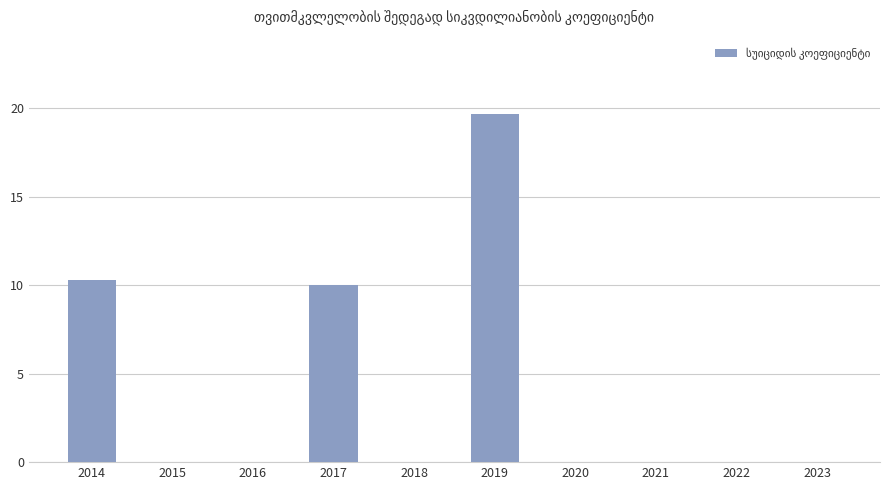

What is the difference between the values at 2015 and 2014?

10.3